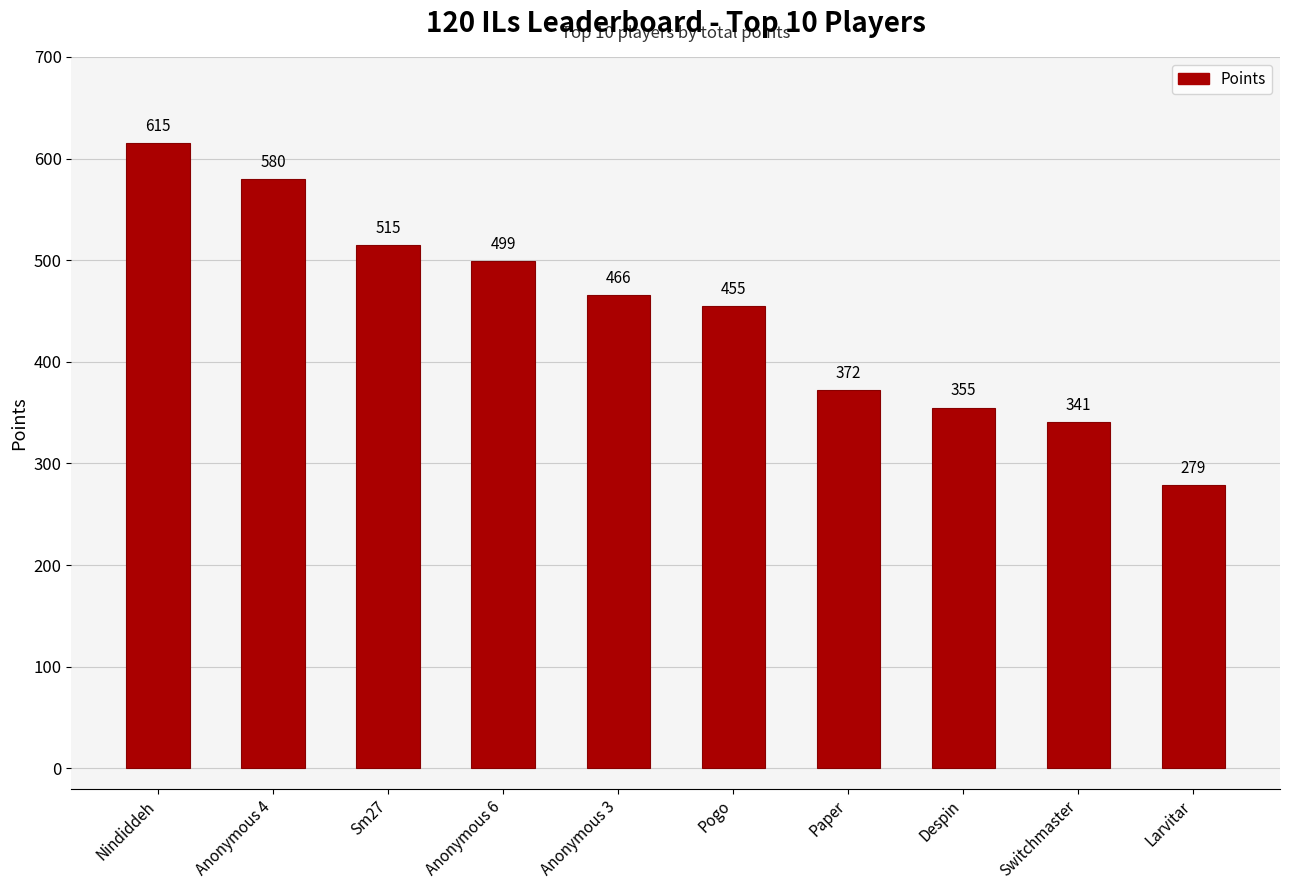

What is the value of the 5th bar from the left?

466